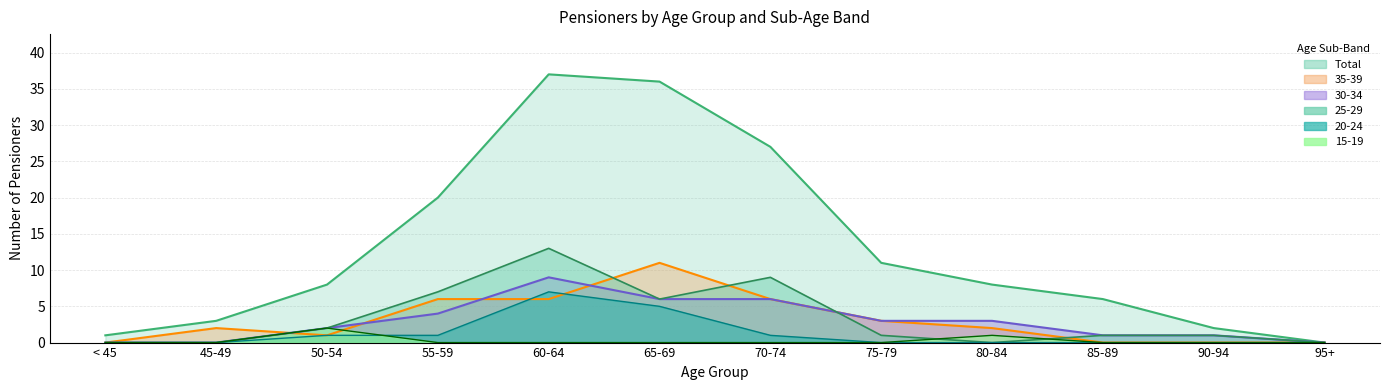

The 35-39 series shows 6 at < 45. True or false?

False